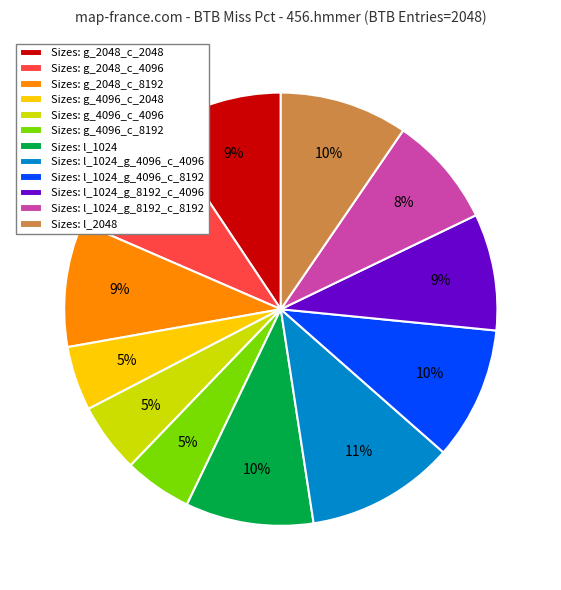

Do Sizes: g_4096_c_8192 and Sizes: g_4096_c_2048 together represent more than half of the pie?

No